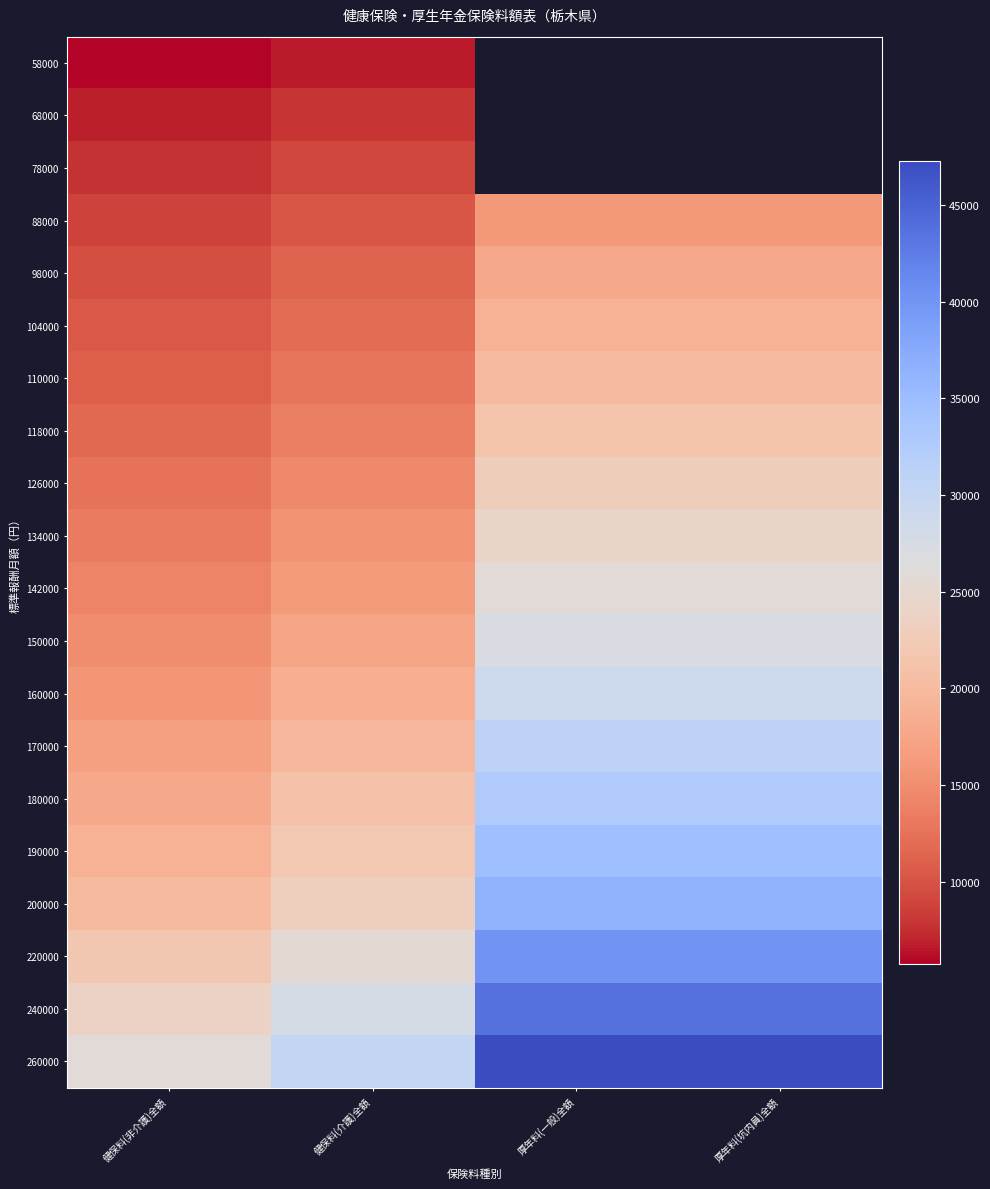

True or false: 104000 has a value of 17041.8 at 健保料(非介護)全額.

False